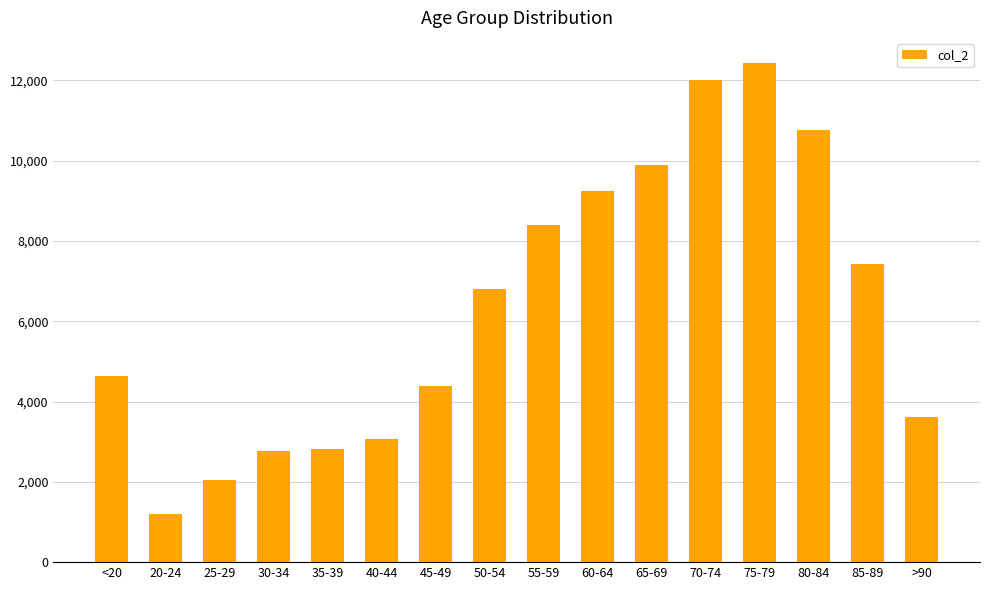

At which label is the value closest to 6812?

50-54